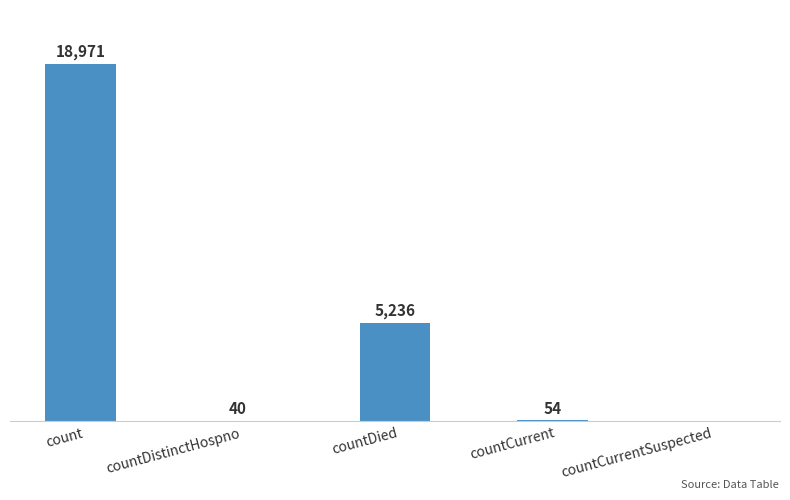

At which label is the value closest to 9485?

countDied